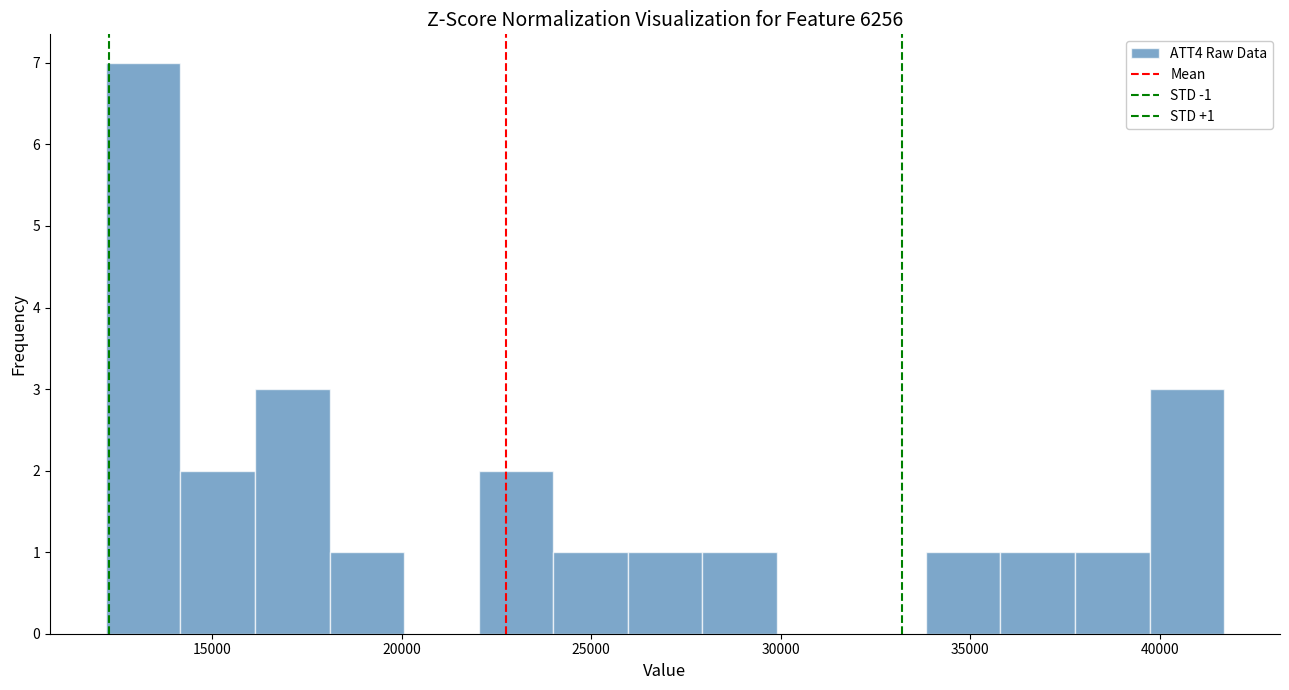

Around what value on the x-axis is the tallest bar? Give the approximate position of its centre, as read against the axis.

13000